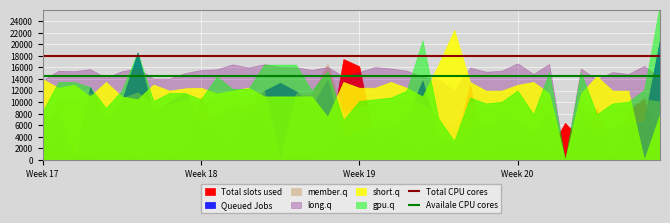

Does the chart display data point markers on the line(s)?

No